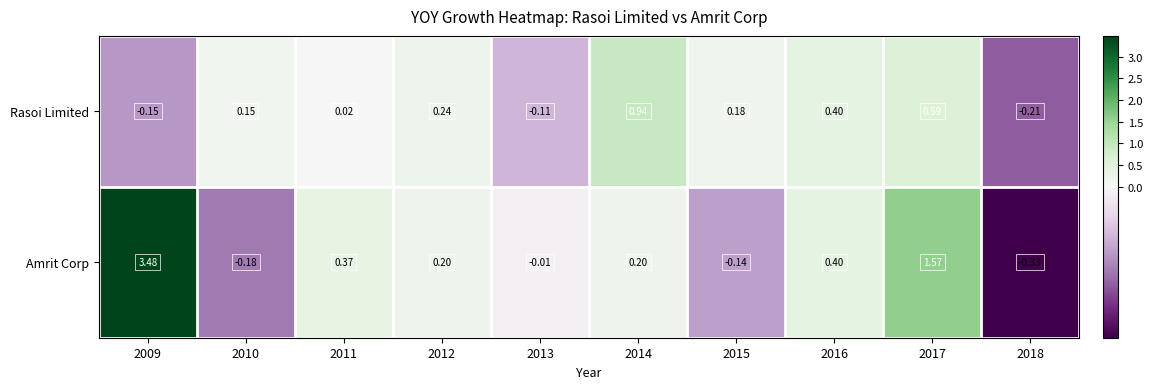

List the series in order of their peak value, lowest first.

Rasoi Limited, Amrit Corp